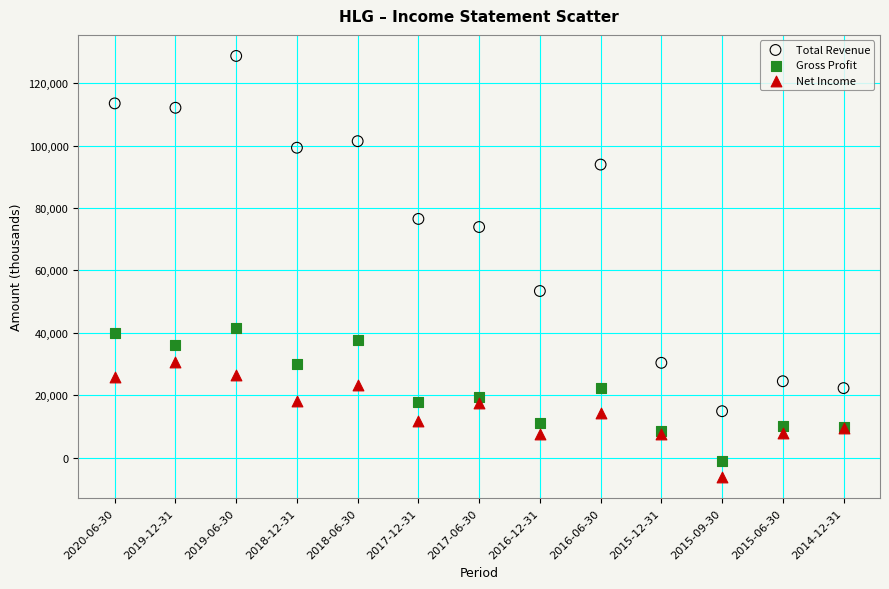

In the Total Revenue series, what Y value is closest to 71800?

73900